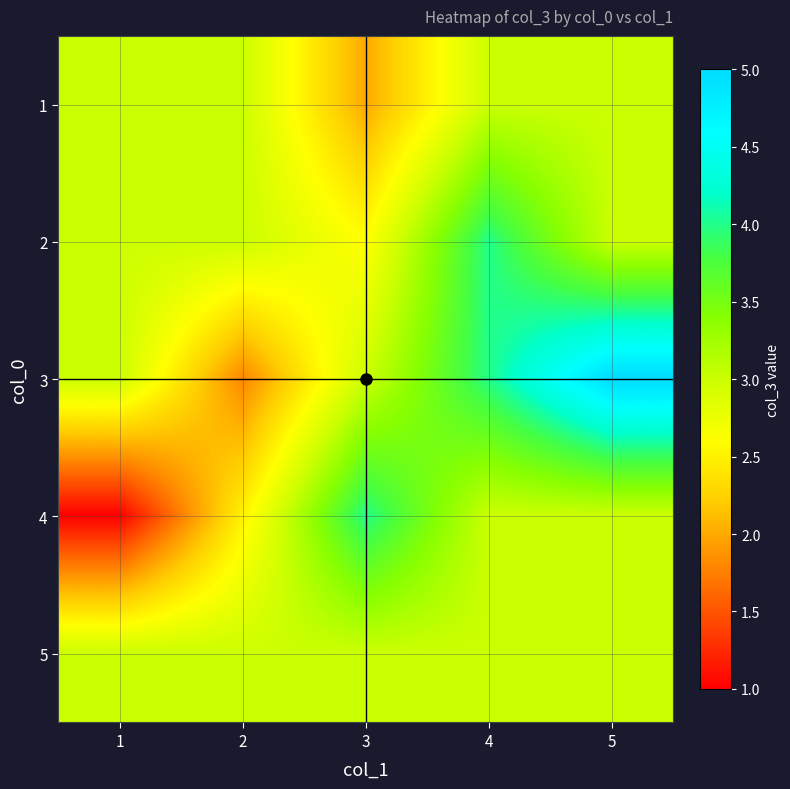

At which category is the sum across all series the highest?

4